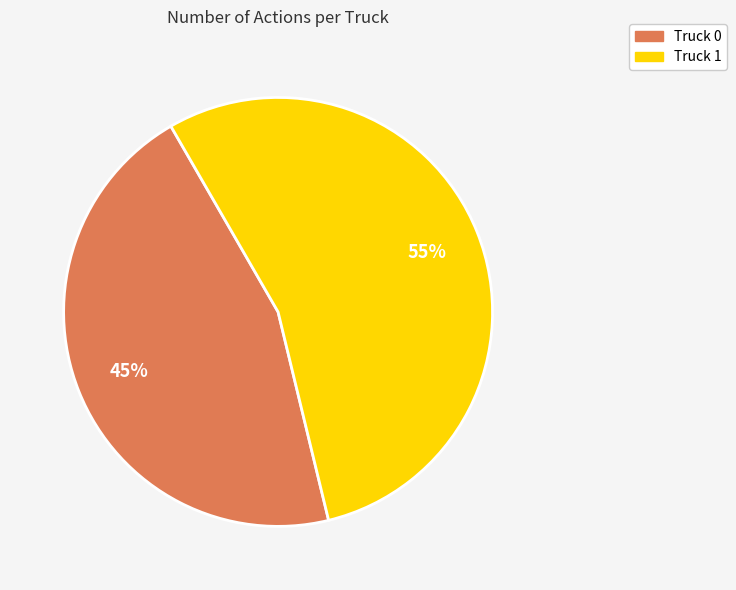

To the nearest percent, what percentage of the pie is Truck 0?

45%